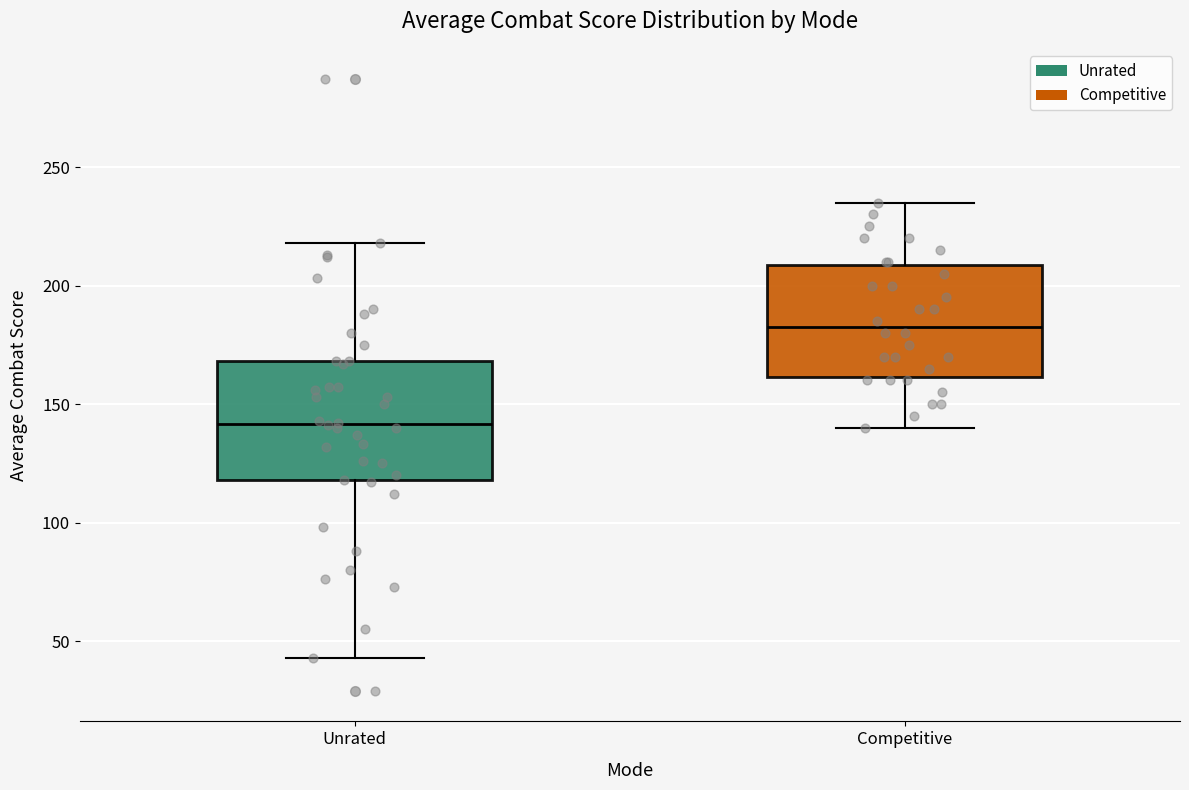

Reading left to right, transcribe this box plot: for each box, give where its median line is, the range the box spans, and where its two whiskers end, as read against the y-axis. The values are not printed on the chart, so give them approximately, as read against the axis.

Unrated: median 140, box 120 to 170, whiskers 45 to 220
Competitive: median 185, box 160 to 210, whiskers 140 to 235